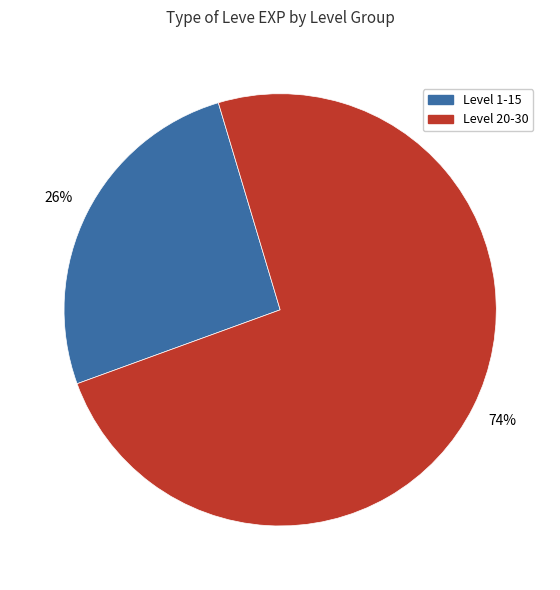

Does any single category account for the majority?

Yes